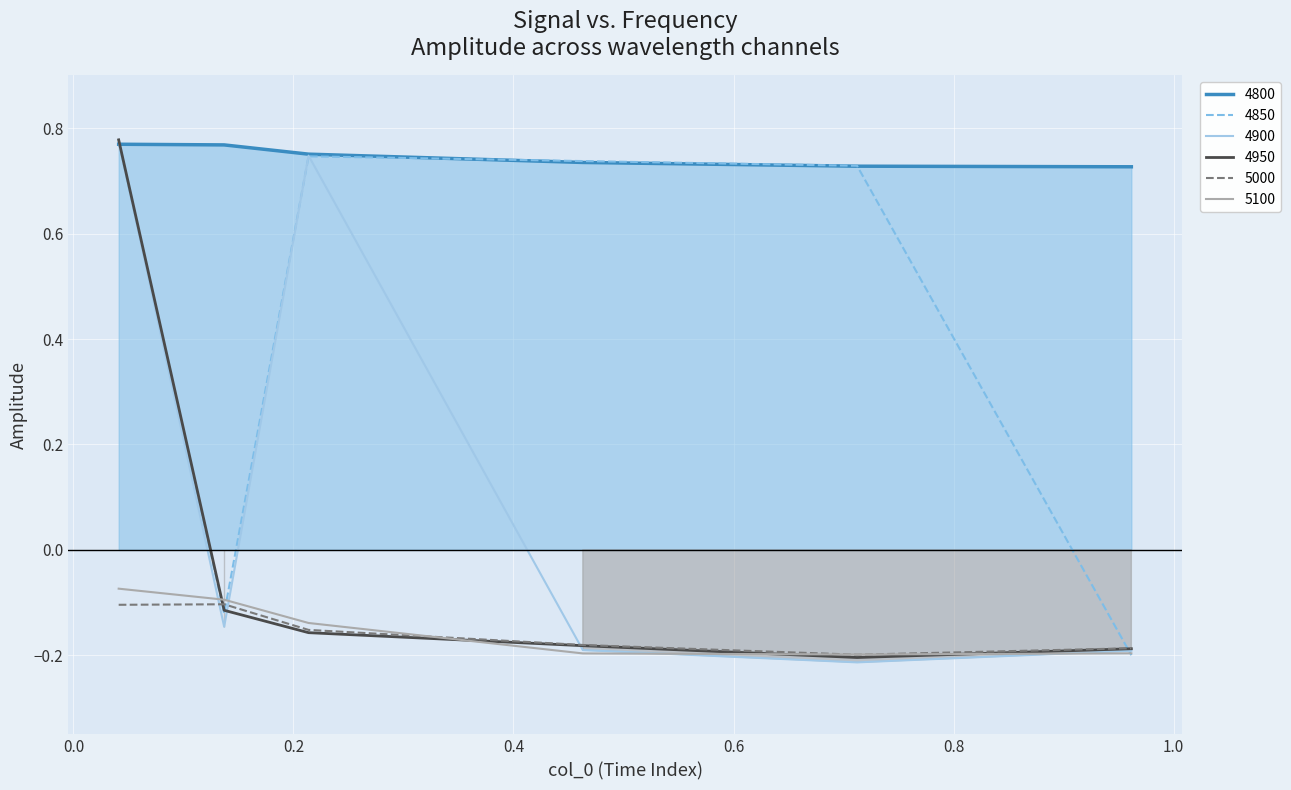

Rank the series at 0.0410958904109589 from highest to lowest value.

4950, 4900, 4850, 4800, 5100, 5000